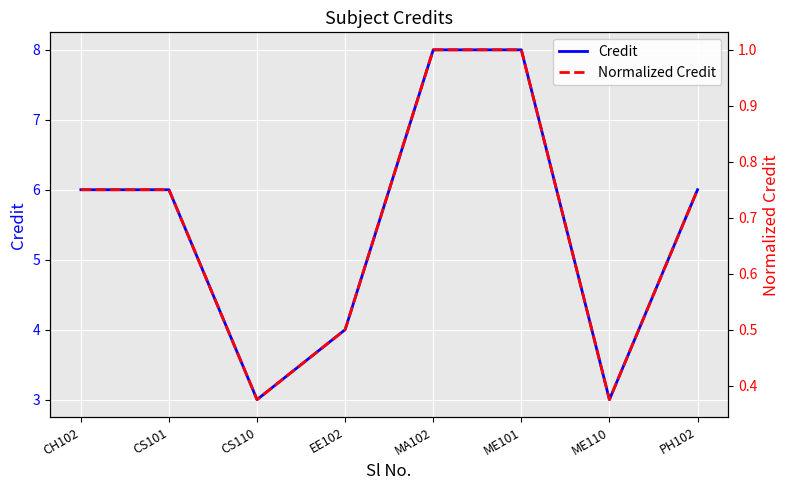

What is the difference between the Normalized Credit values at ME101 and ME110?

0.6